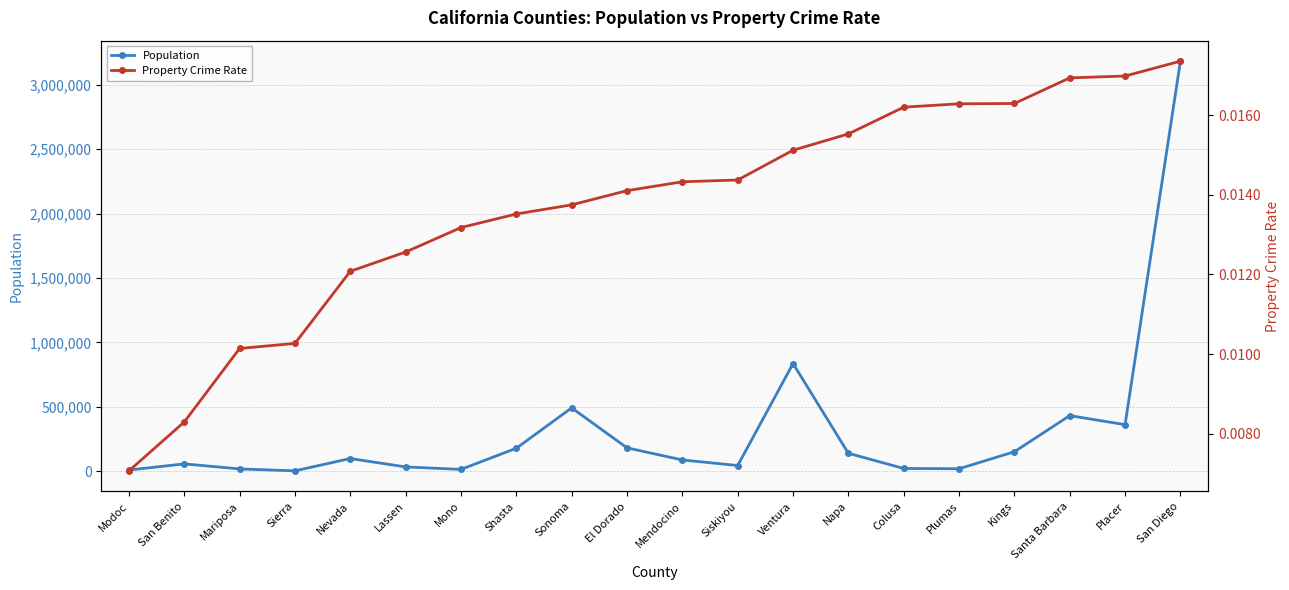

What is the label of the 9th point from the right?

Siskiyou